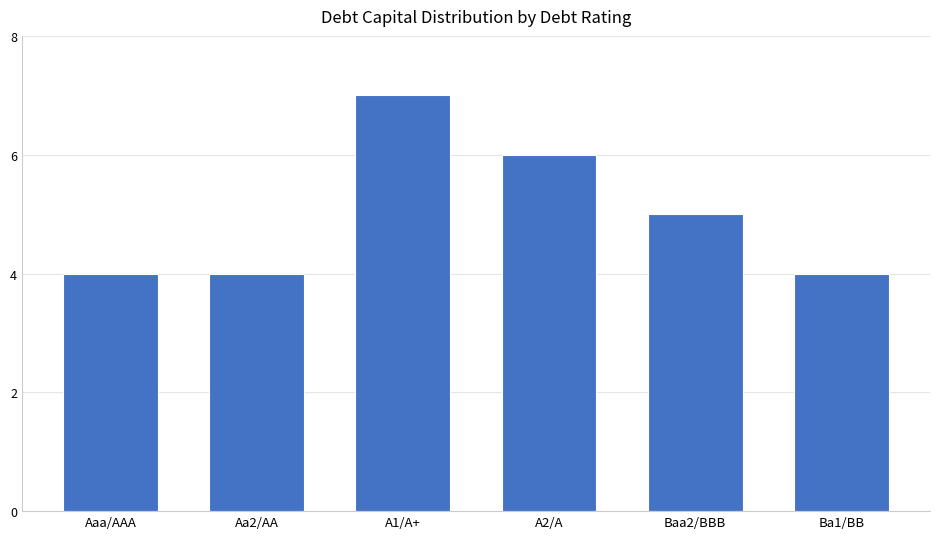

What is the smallest value displayed?

4